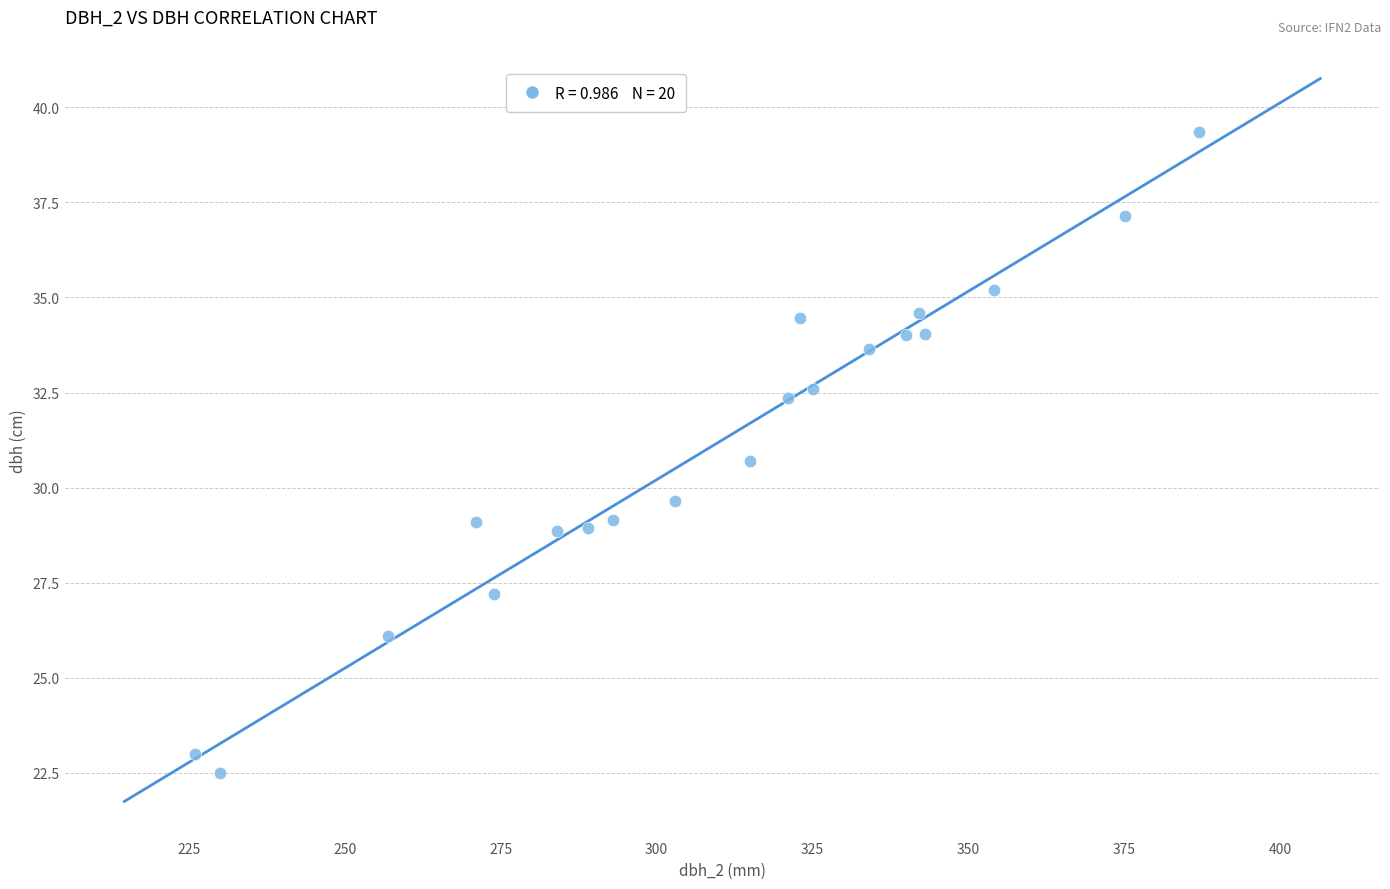

What is the range of X values (max minus min)?

161.0